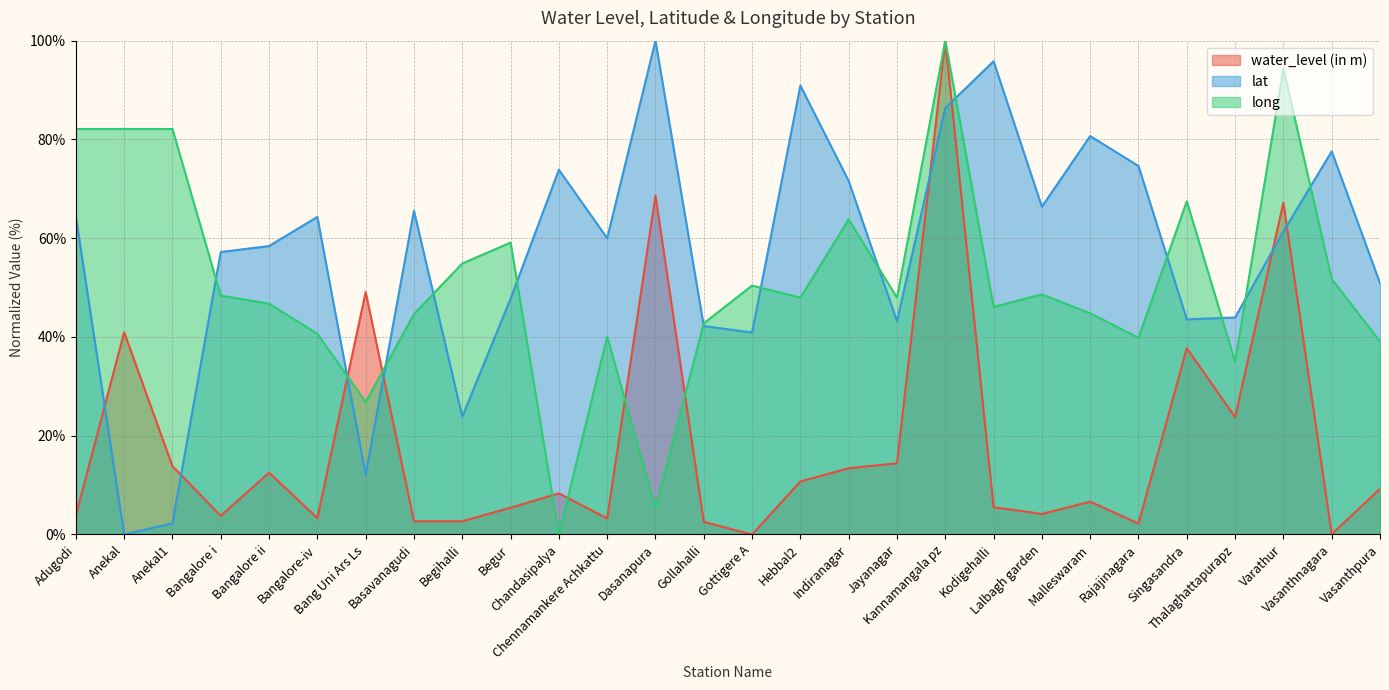

Is it true that lat equals 95.8 at Kodigehalli?

True